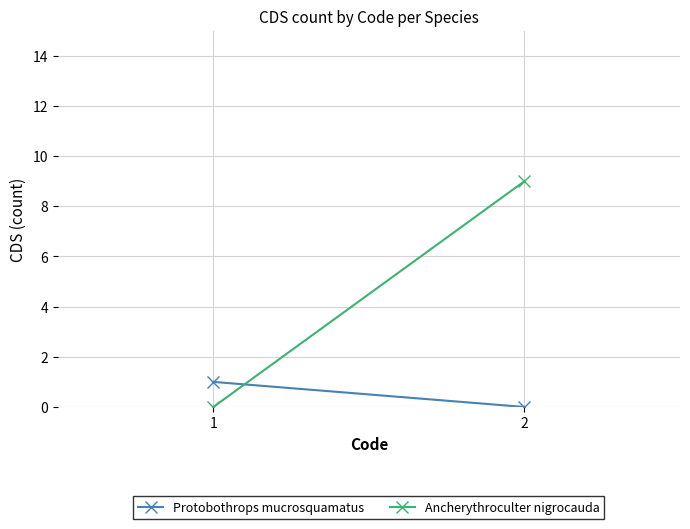

Between 1 and 2, which series saw the biggest shift?

Ancherythroculter nigrocauda